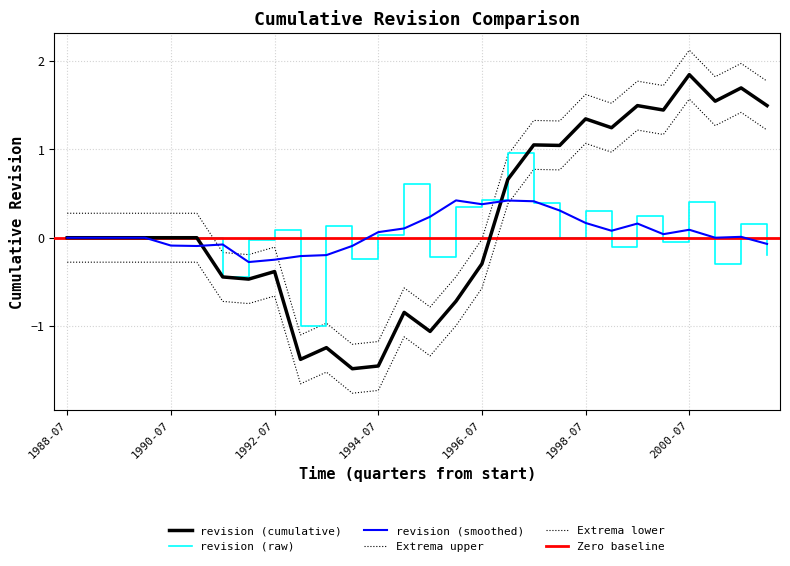

What is the average value?

0.1